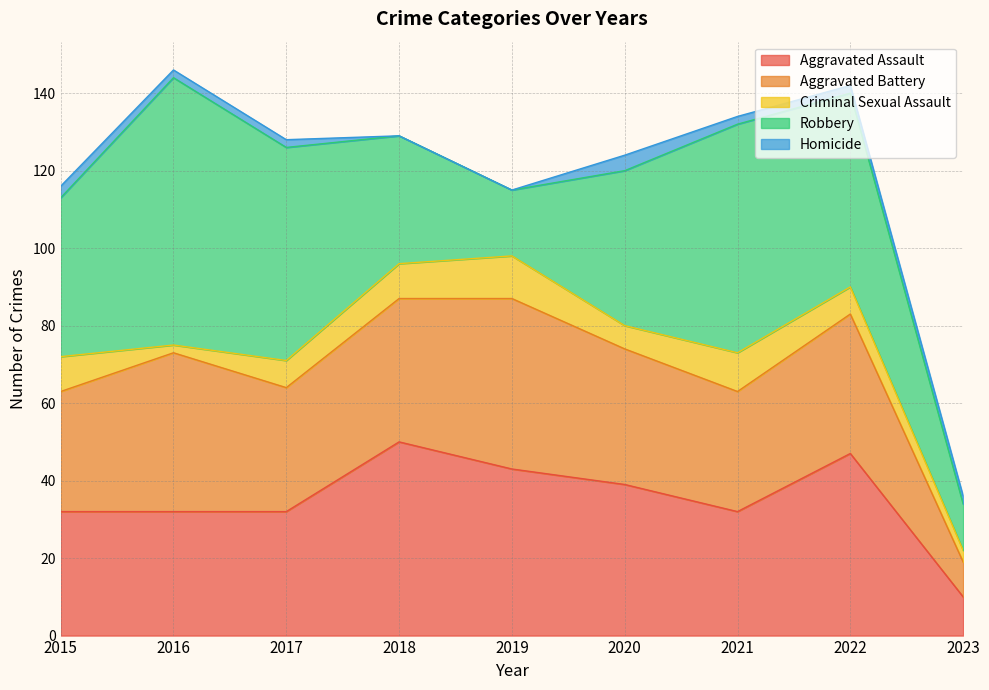

Rank the series by their maximum value, from lowest to highest.

Homicide, Criminal Sexual Assault, Aggravated Battery, Aggravated Assault, Robbery